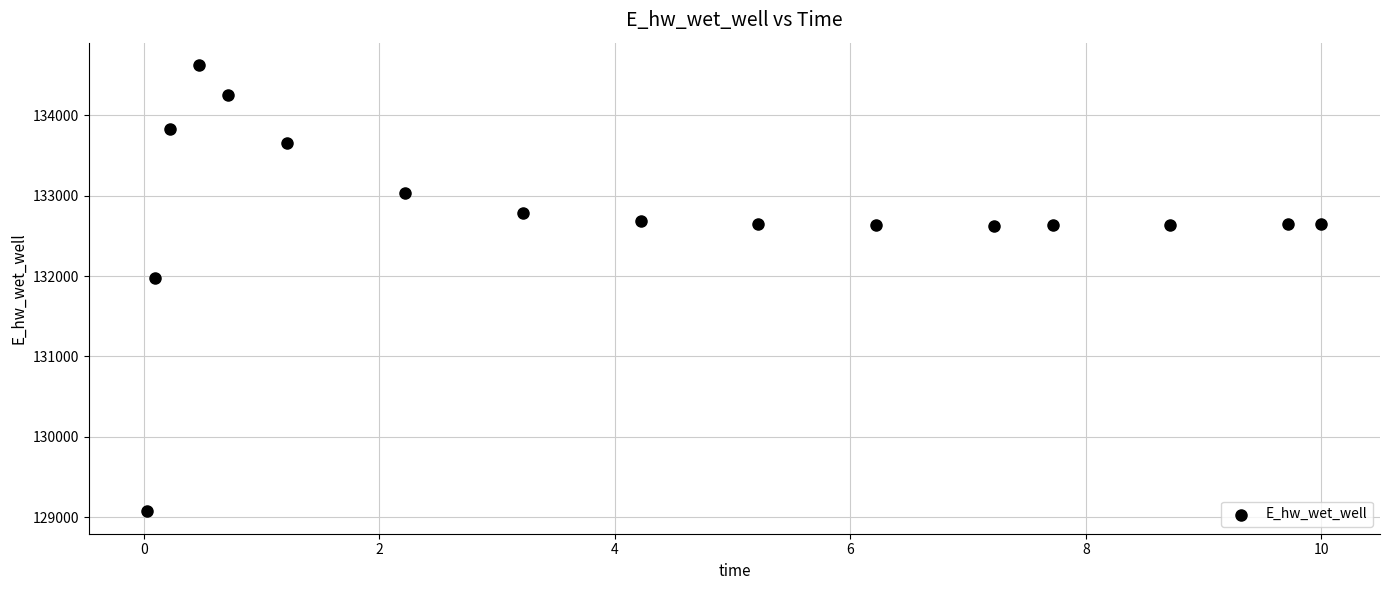

What is the range of Y values (max minus min)?

5557.8